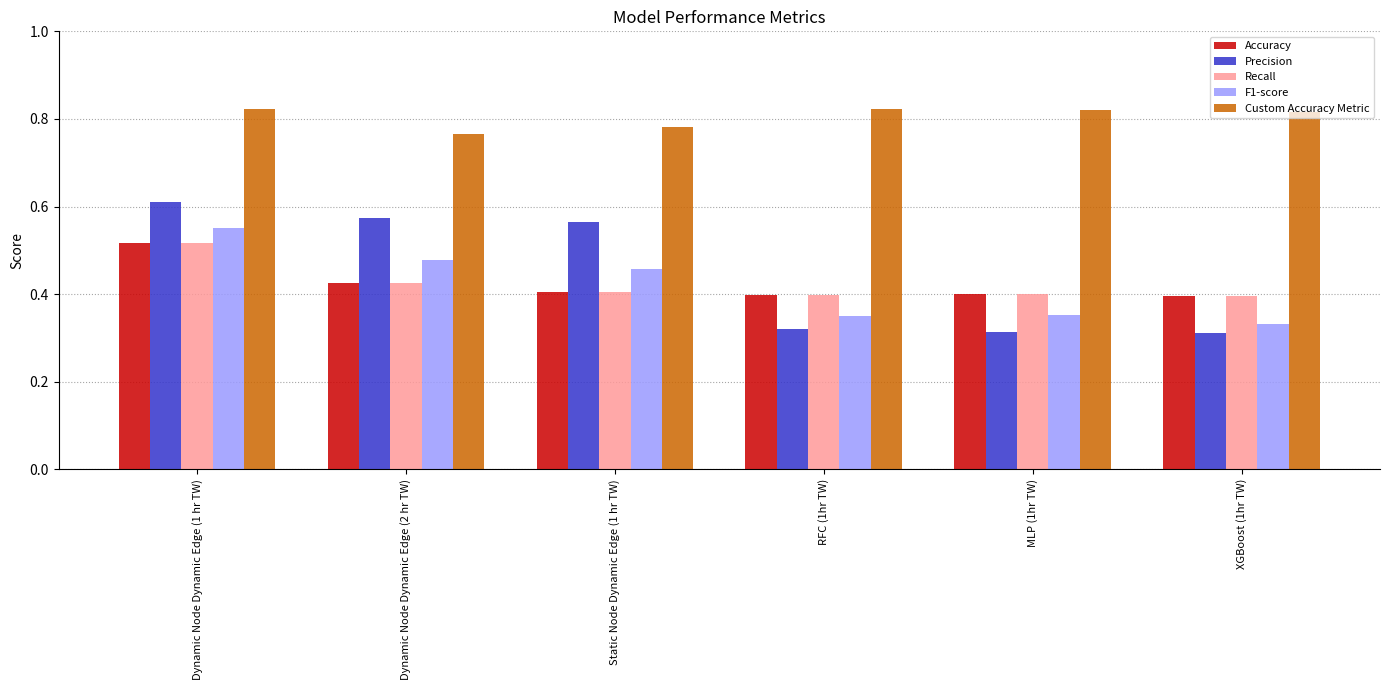

Does the chart contain stacked bars?

No